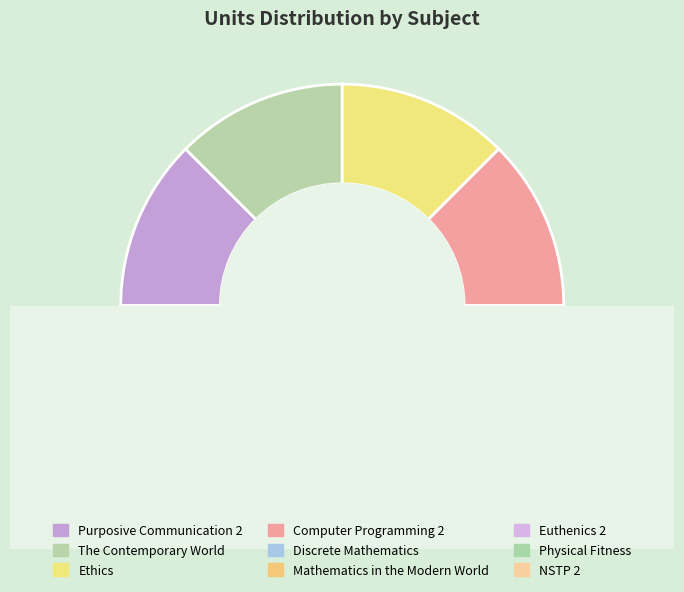

The The Contemporary World slice represents 1% of the pie. True or false?

False